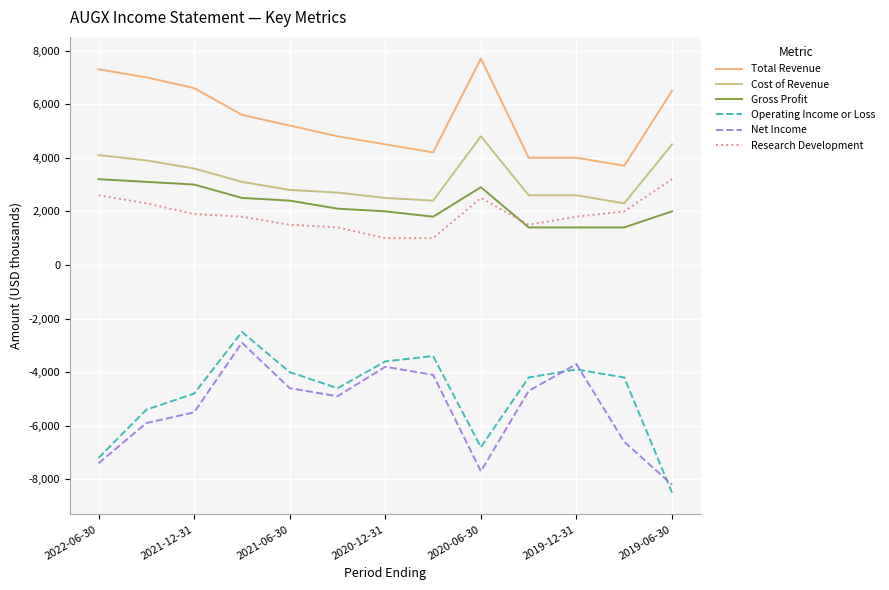

What is the maximum value shown in the chart?

7700